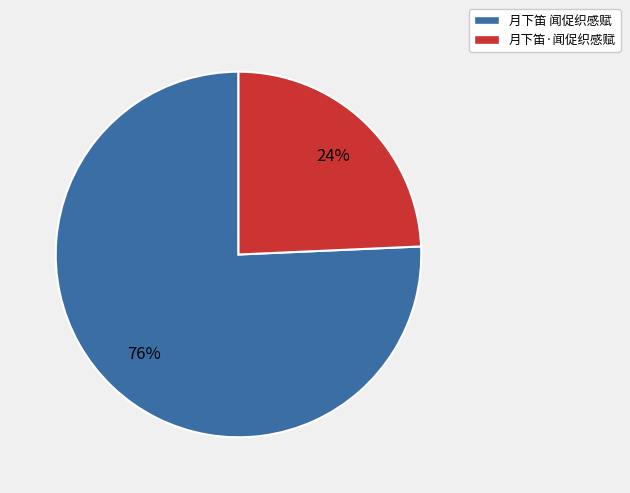

To the nearest percent, what portion does 月下笛 闻促织感赋 represent?

76%